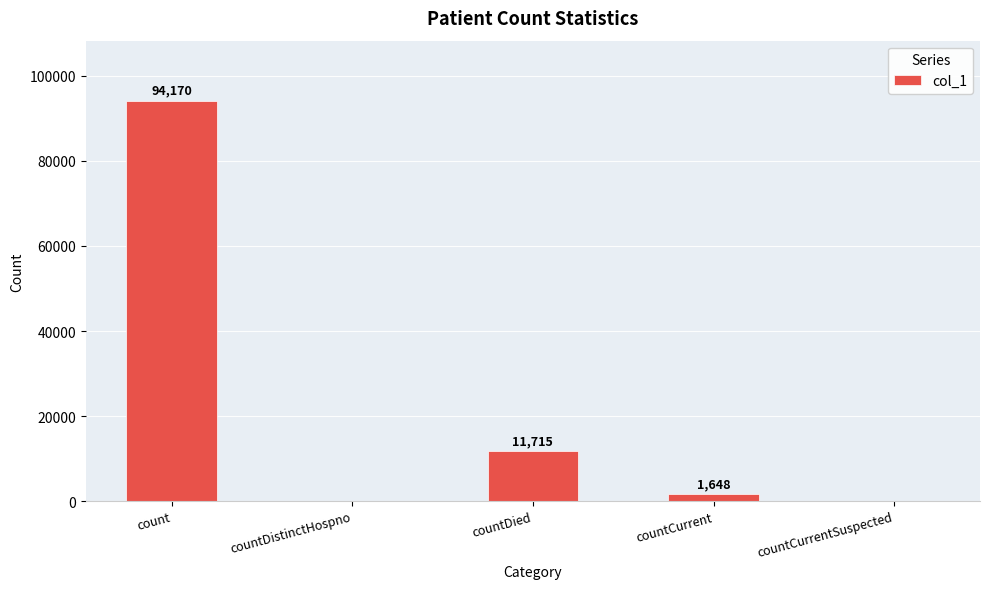

How many distinct data groups are displayed?

1